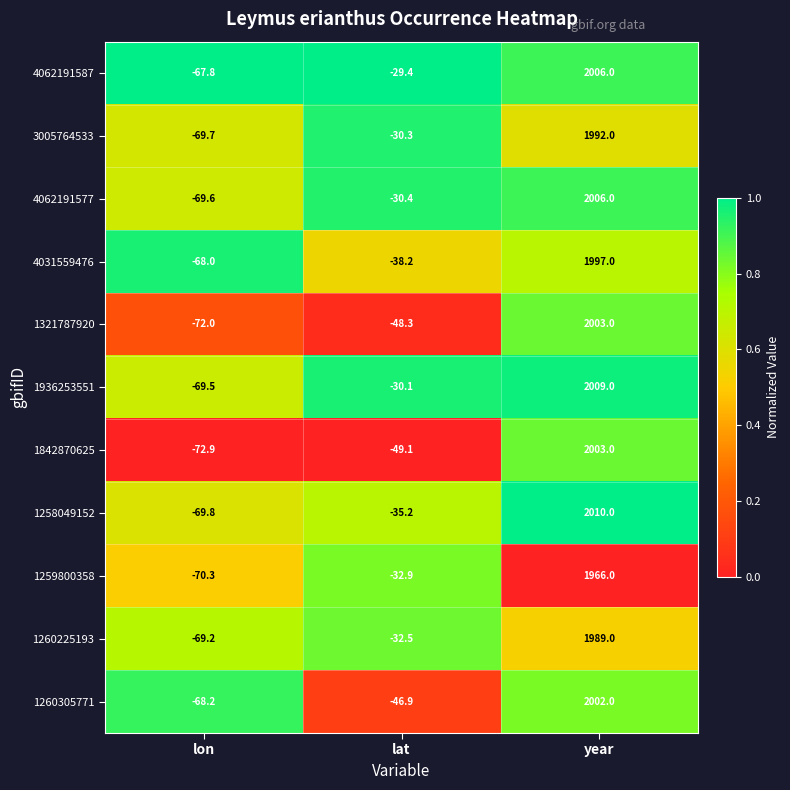

At lon, list the series in order from smallest to largest.

1842870625, 1321787920, 1259800358, 1258049152, 3005764533, 4062191577, 1936253551, 1260225193, 1260305771, 4031559476, 4062191587